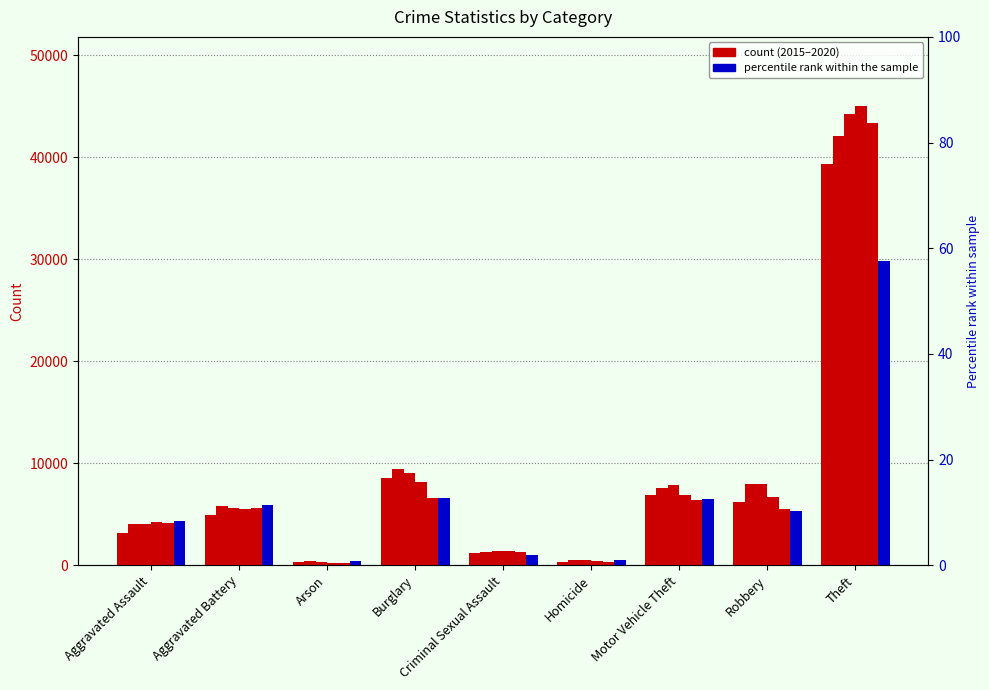

At how many categories does at least one series exceed 9724?

1